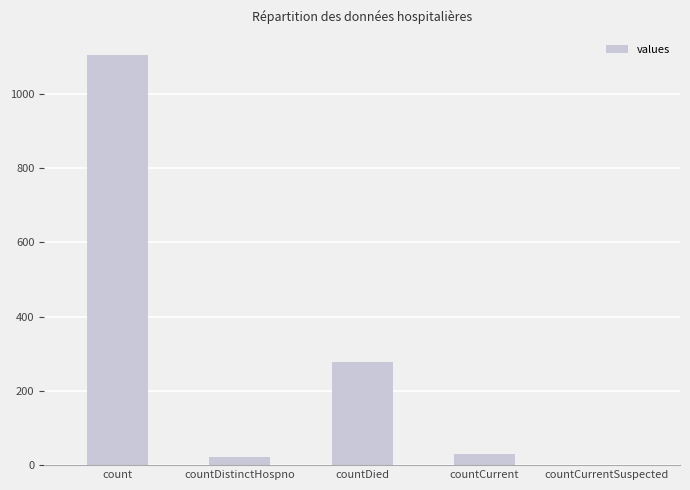

Are the bars grouped side by side (vs. stacked)?

No